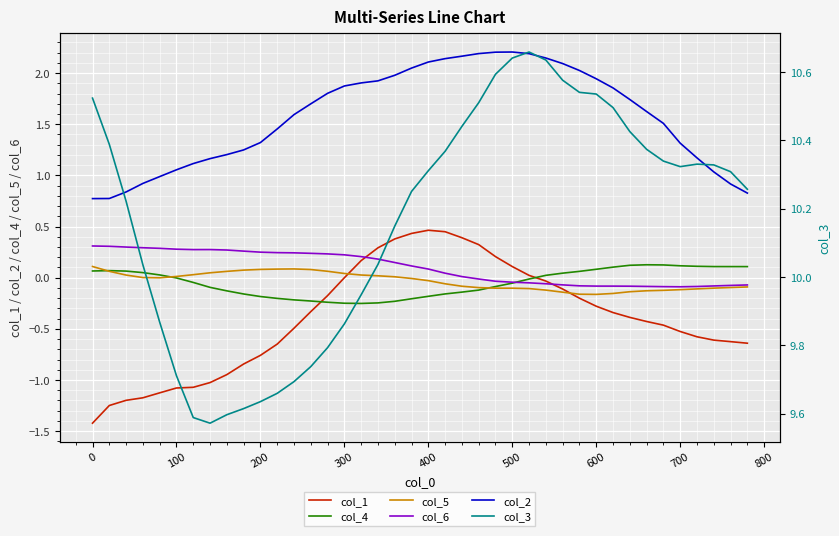

True or false: col_2 and col_6 cross at least once.

False